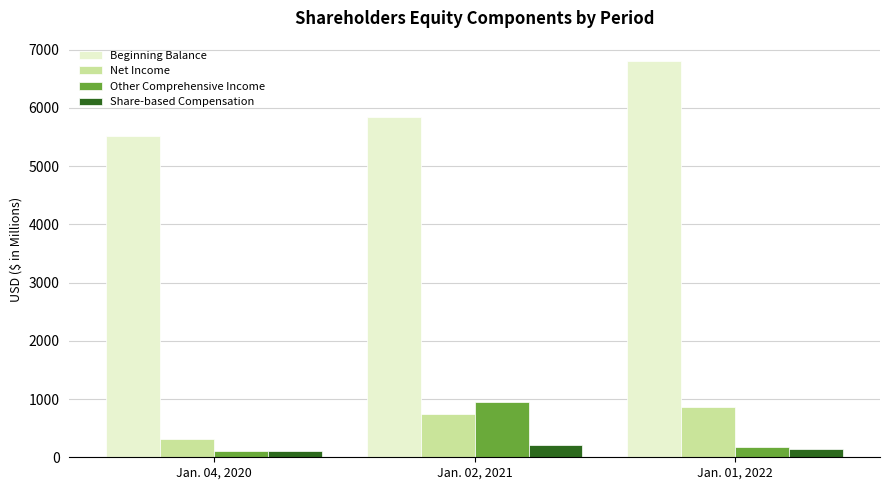

The Other Comprehensive Income series shows 334 at Jan. 02, 2021. True or false?

False